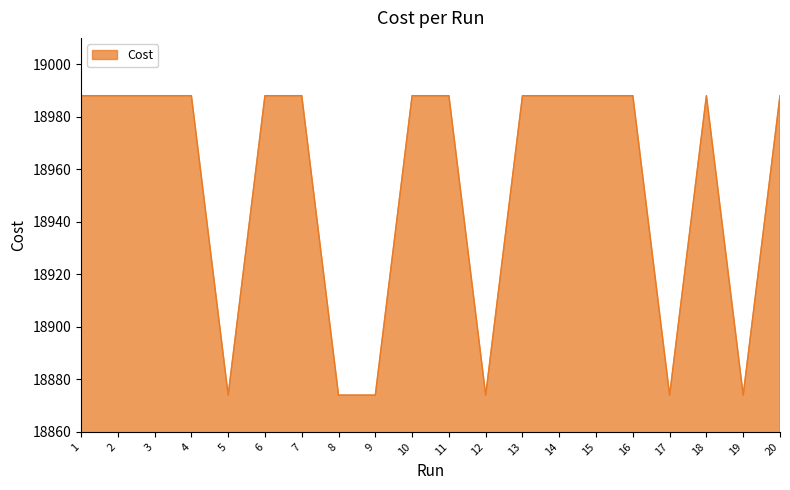

What is the greatest value displayed?

18988.0